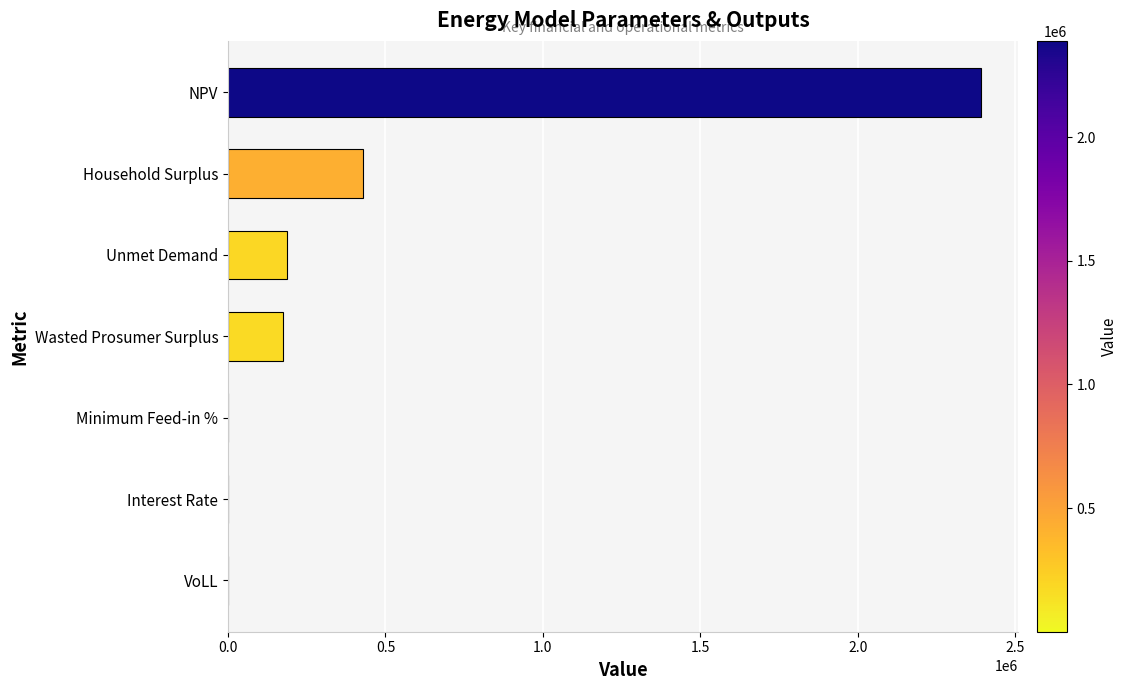

How many values exceed 173398?

4